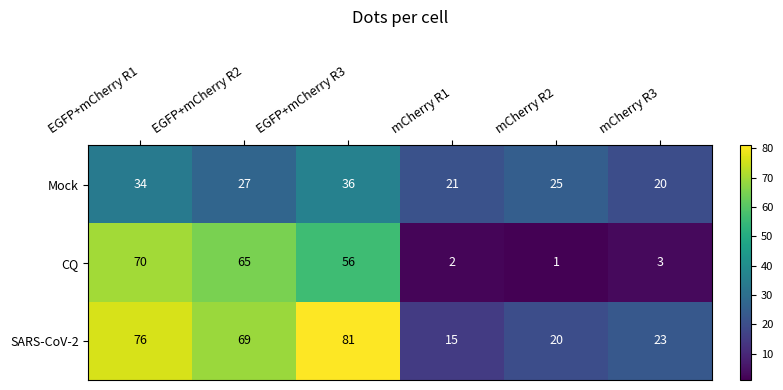

What is the average value of the SARS-CoV-2 series?

47